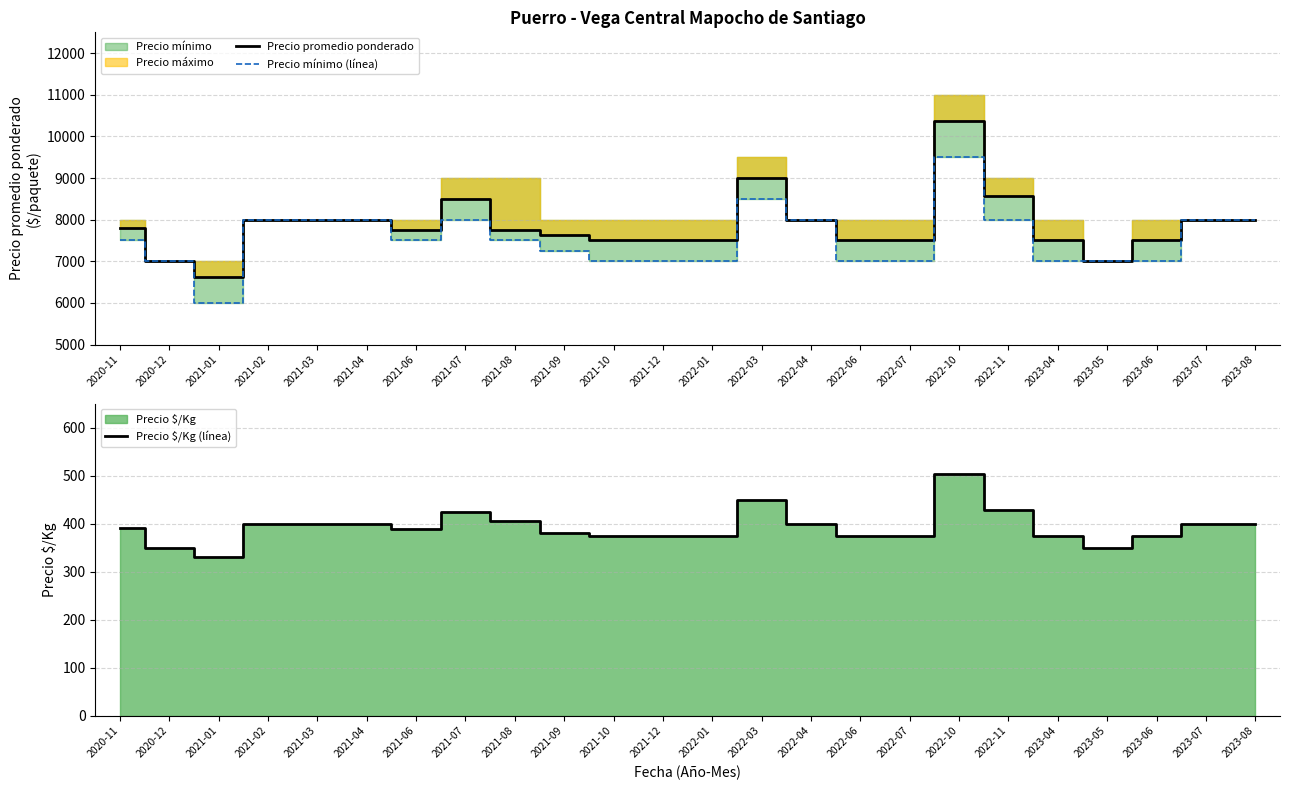

Reading left to right, extract all data points from this chart.

Precio promedio ponderado: 2020-11=7800	2020-12=7000	2021-01=6625	2021-02=8000	2021-03=8000	2021-04=8000	2021-06=7750	2021-07=8500	2021-08=7750	2021-09=7625	2021-10=7500	2021-12=7500	2022-01=7500	2022-03=8997	2022-04=8000	2022-06=7500	2022-07=7500	2022-10=10381	2022-11=8571	2023-04=7500	2023-05=7000	2023-06=7500	2023-07=8000	2023-08=8000
Precio mínimo (línea): 2020-11=7500	2020-12=7000	2021-01=6000	2021-02=8000	2021-03=8000	2021-04=8000	2021-06=7500	2021-07=8000	2021-08=7500	2021-09=7250	2021-10=7000	2021-12=7000	2022-01=7000	2022-03=8500	2022-04=8000	2022-06=7000	2022-07=7000	2022-10=9500	2022-11=8000	2023-04=7000	2023-05=7000	2023-06=7000	2023-07=8000	2023-08=8000
Precio $/Kg (línea): 2020-11=390	2020-12=350	2021-01=331	2021-02=400	2021-03=400	2021-04=400	2021-06=388	2021-07=425	2021-08=406	2021-09=381	2021-10=375	2021-12=375	2022-01=375	2022-03=450	2022-04=400	2022-06=375	2022-07=375	2022-10=504	2022-11=429	2023-04=375	2023-05=350	2023-06=375	2023-07=400	2023-08=400